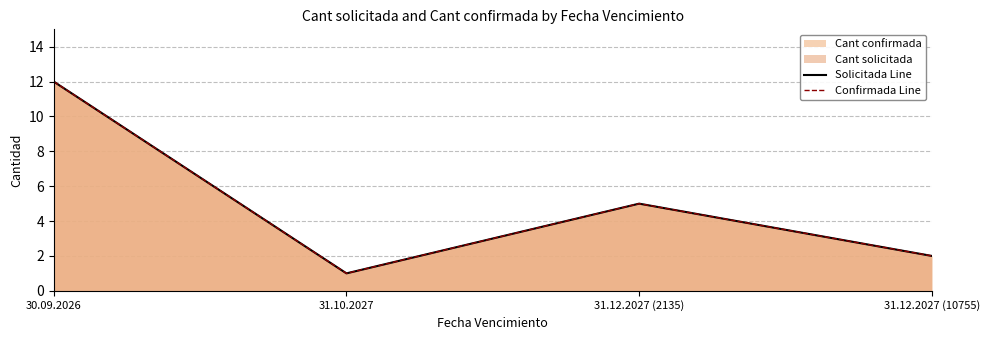

At how many categories does at least one series exceed 11?

1